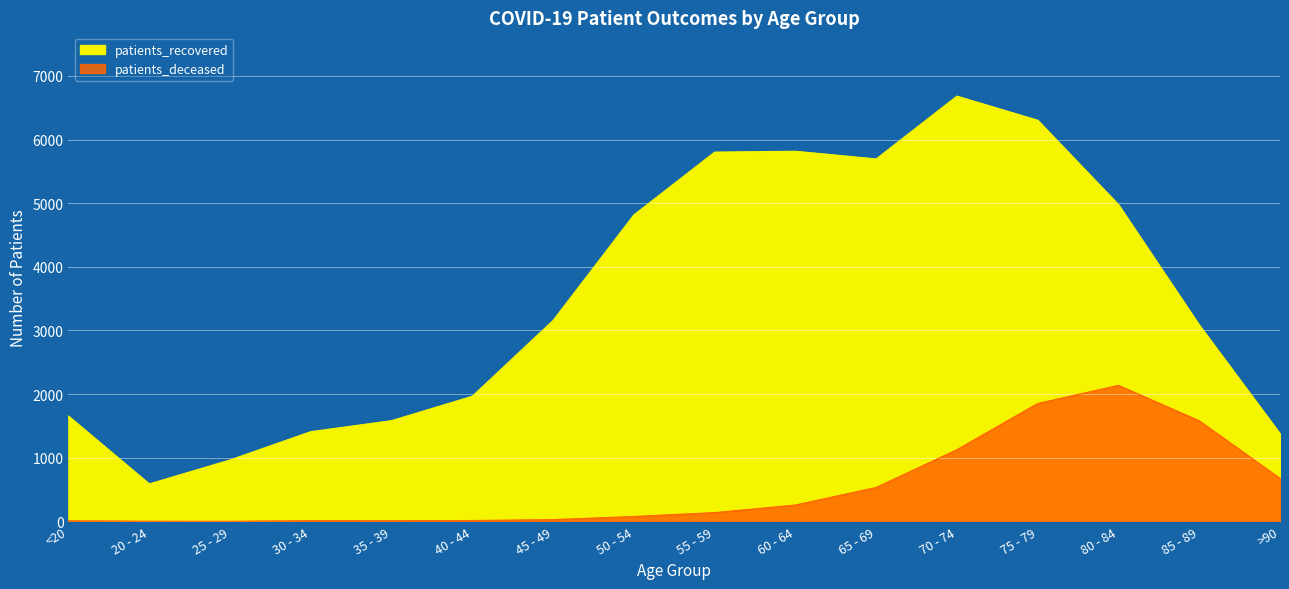

How many series are shown in this chart?

2